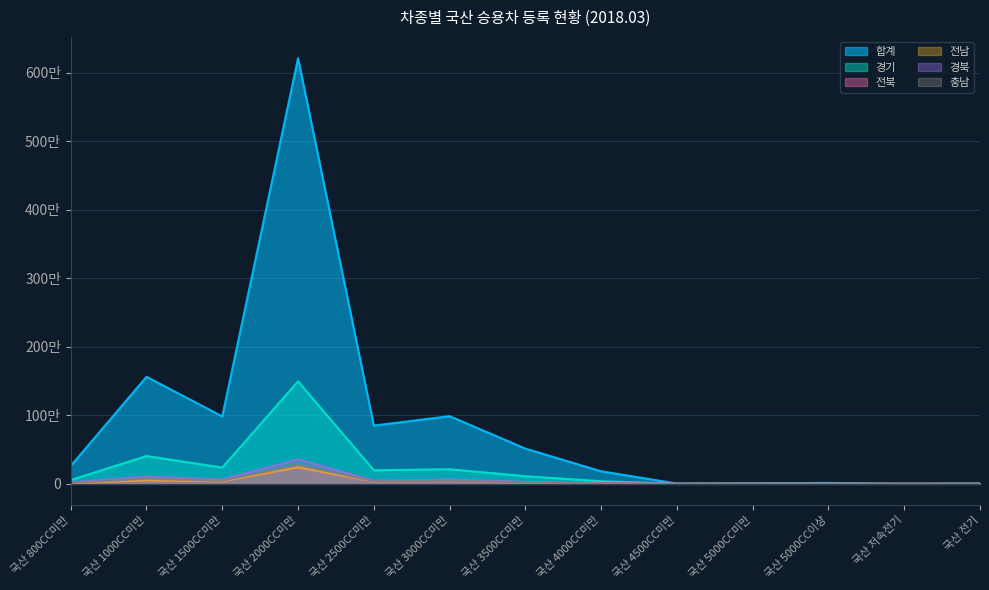

What are all the series names shown in the legend?

합계, 경기, 전북, 전남, 경북, 충남